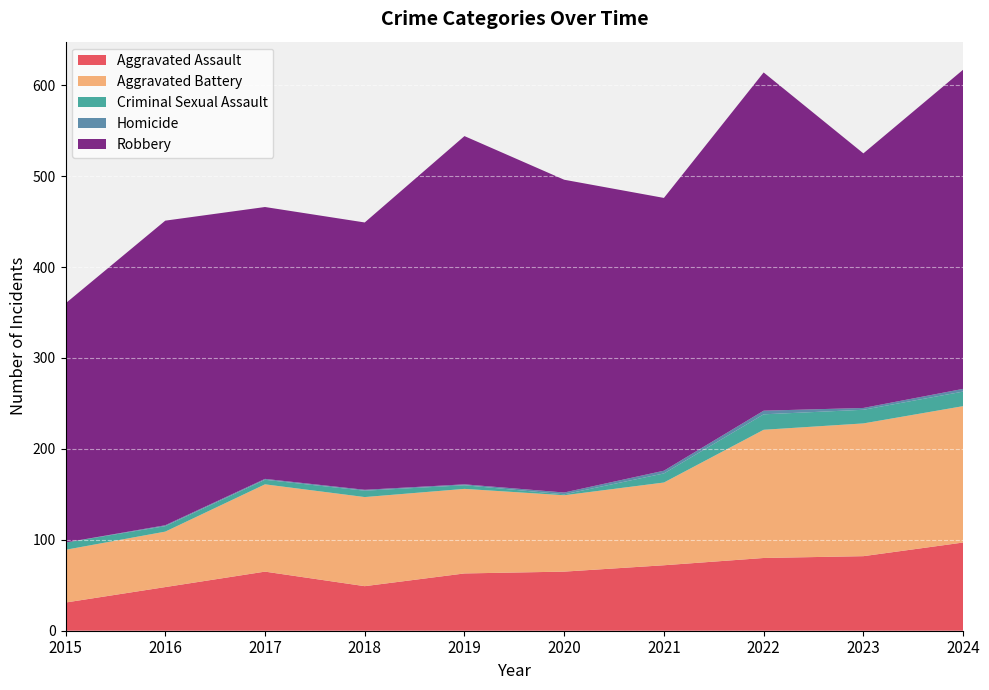

Reading left to right, transcribe all the data shown in this chart.

Aggravated Assault: 31	48	65	49	63	65	72	80	82	97
Aggravated Battery: 58	61	96	98	93	84	91	141	146	150
Criminal Sexual Assault: 8	6	5	7	4	1	10	17	15	16
Homicide: 0	1	1	1	1	2	3	4	2	3
Robbery: 263	335	299	294	383	344	300	372	280	351